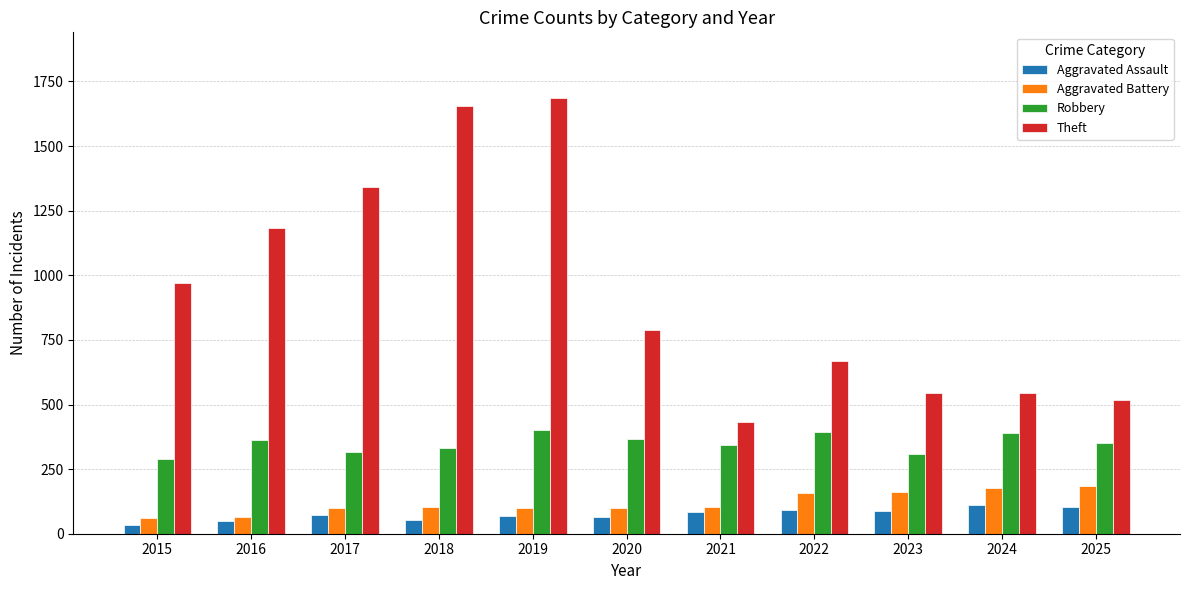

What is the total value across all series at 2017?

1833